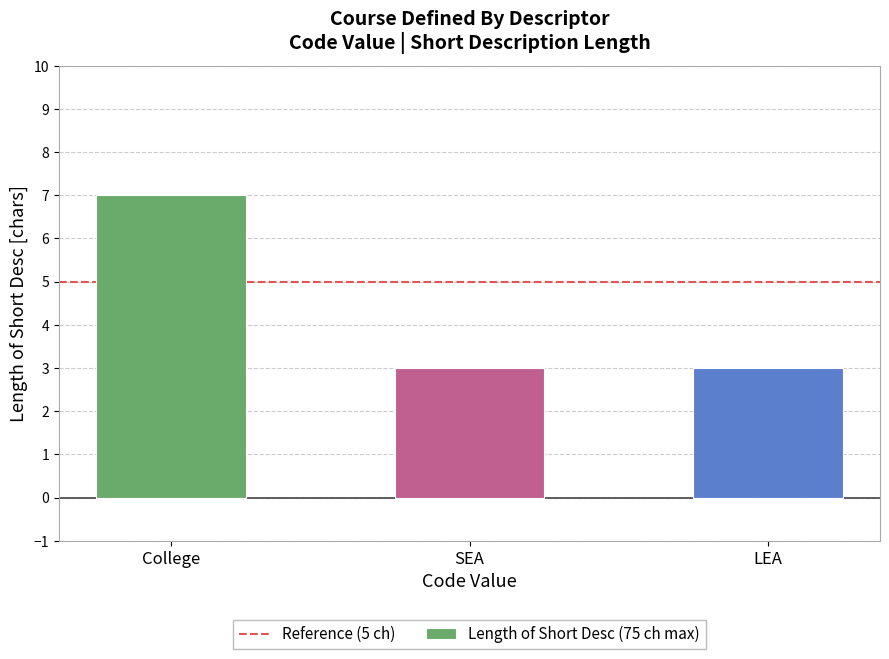

What is the maximum value shown in the chart?

7